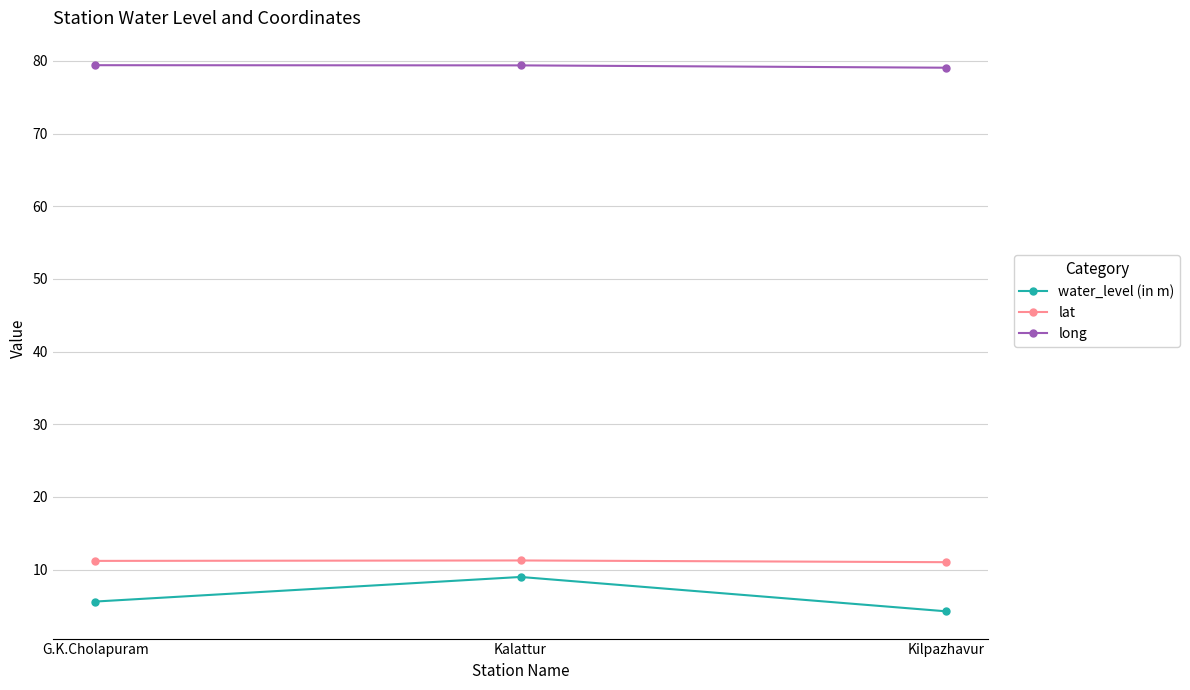

Is it true that water_level (in m) equals 1.8 at Kalattur?

False